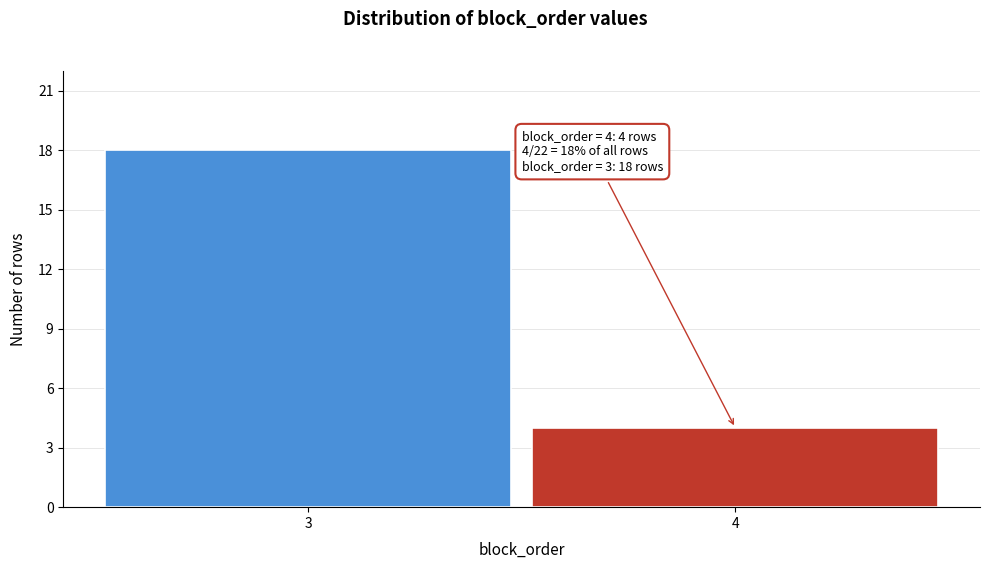

Reading left to right, transcribe all the data shown in this chart.

3=18	4=4